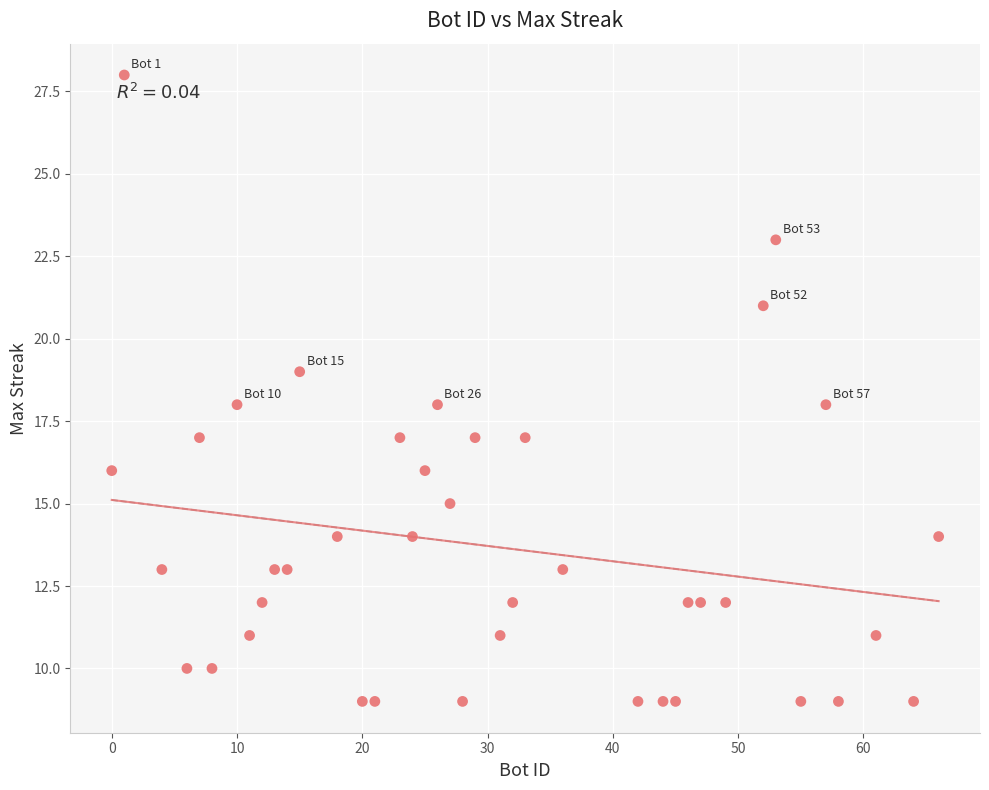

What is the range of Y values (max minus min)?

19